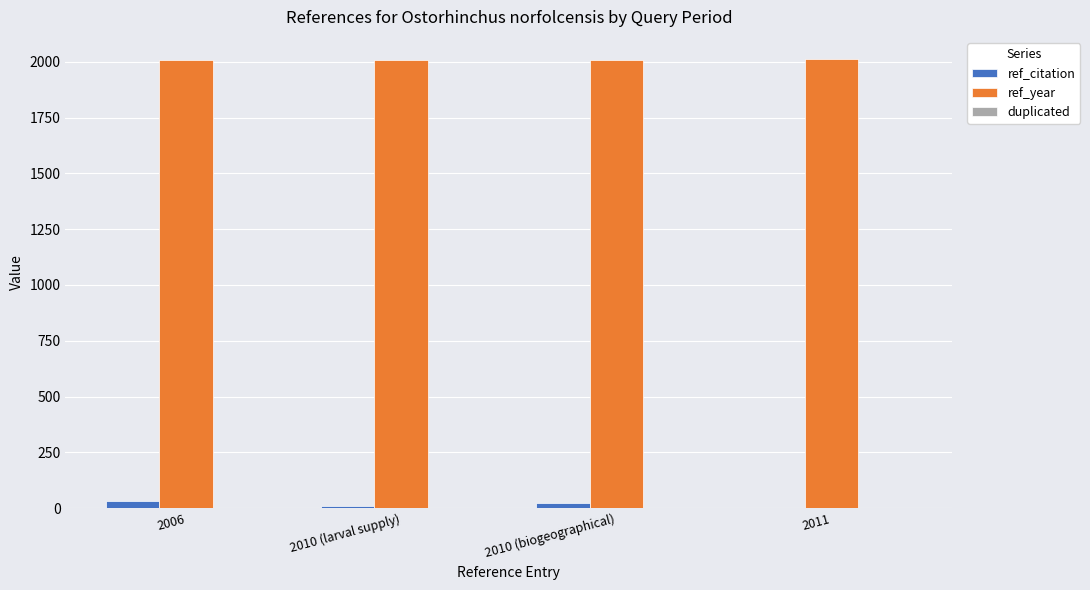

Count the number of data series in this chart.

2